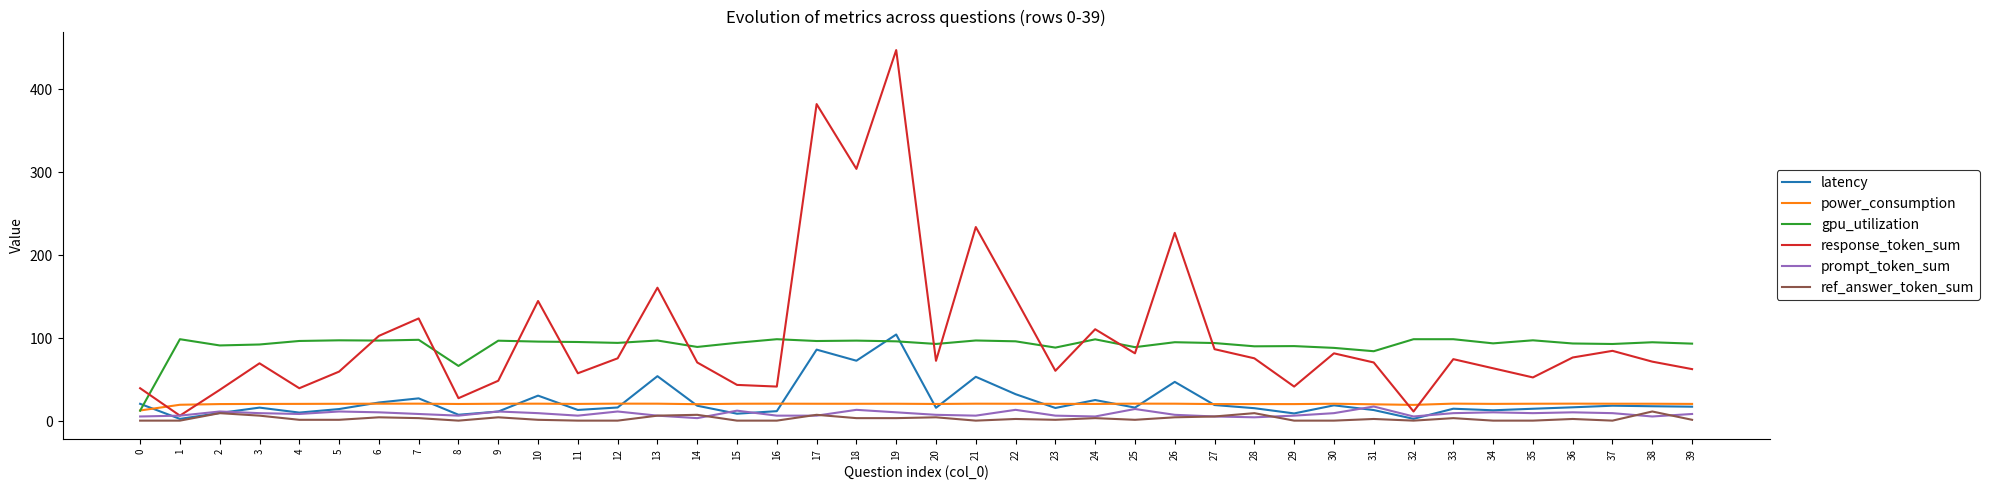

What is the average value of the latency series?

24.4